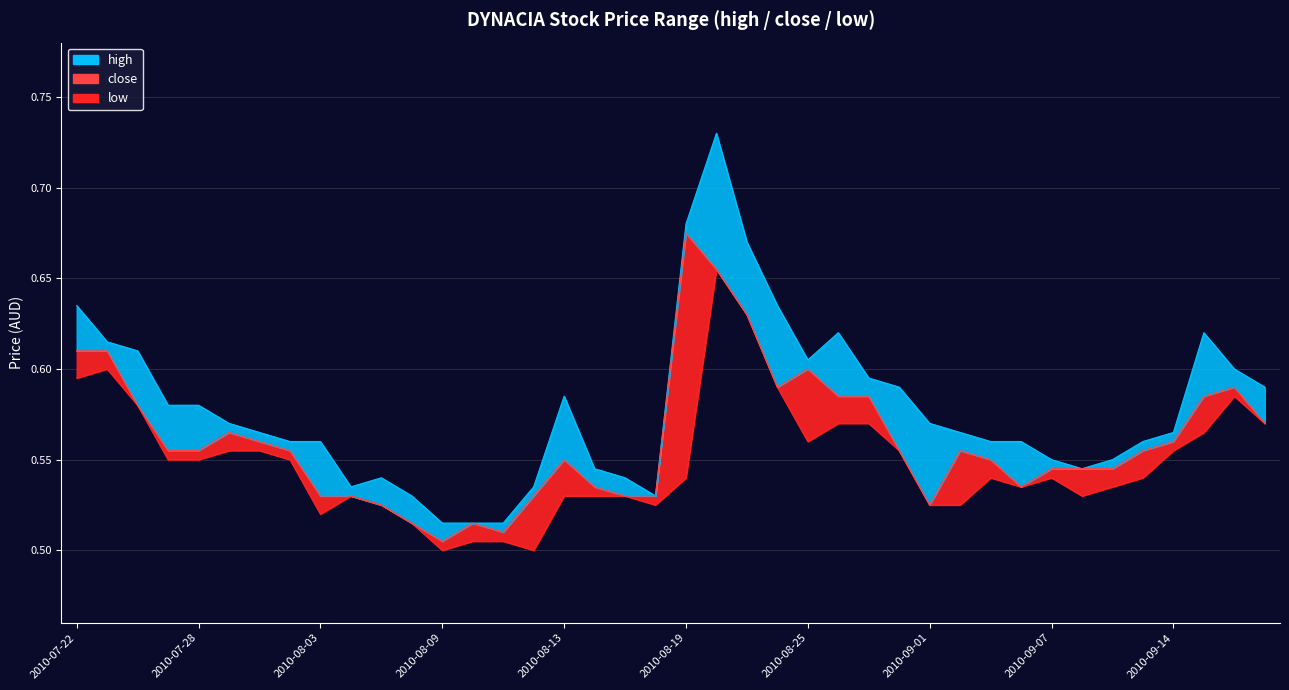

Reading right to left, transcribe all the data shown in this chart.

high: 2010-09-20=0.6	2010-09-17=0.6	2010-09-15=0.6	2010-09-14=0.6	2010-09-13=0.6	2010-09-09=0.6	2010-09-08=0.5	2010-09-07=0.6	2010-09-06=0.6	2010-09-03=0.6	2010-09-02=0.6	2010-09-01=0.6	2010-08-30=0.6	2010-08-27=0.6	2010-08-26=0.6	2010-08-25=0.6	2010-08-24=0.6	2010-08-23=0.7	2010-08-20=0.7	2010-08-19=0.7	2010-08-18=0.5	2010-08-17=0.5	2010-08-16=0.5	2010-08-13=0.6	2010-08-12=0.5	2010-08-11=0.5	2010-08-10=0.5	2010-08-09=0.5	2010-08-06=0.5	2010-08-05=0.5	2010-08-04=0.5	2010-08-03=0.6	2010-08-02=0.6	2010-07-30=0.6	2010-07-29=0.6	2010-07-28=0.6	2010-07-27=0.6	2010-07-26=0.6	2010-07-23=0.6	2010-07-22=0.6
close: 2010-09-20=0.6	2010-09-17=0.6	2010-09-15=0.6	2010-09-14=0.6	2010-09-13=0.6	2010-09-09=0.5	2010-09-08=0.5	2010-09-07=0.5	2010-09-06=0.5	2010-09-03=0.6	2010-09-02=0.6	2010-09-01=0.5	2010-08-30=0.6	2010-08-27=0.6	2010-08-26=0.6	2010-08-25=0.6	2010-08-24=0.6	2010-08-23=0.6	2010-08-20=0.7	2010-08-19=0.7	2010-08-18=0.5	2010-08-17=0.5	2010-08-16=0.5	2010-08-13=0.6	2010-08-12=0.5	2010-08-11=0.5	2010-08-10=0.5	2010-08-09=0.5	2010-08-06=0.5	2010-08-05=0.5	2010-08-04=0.5	2010-08-03=0.5	2010-08-02=0.6	2010-07-30=0.6	2010-07-29=0.6	2010-07-28=0.6	2010-07-27=0.6	2010-07-26=0.6	2010-07-23=0.6	2010-07-22=0.6
low: 2010-09-20=0.6	2010-09-17=0.6	2010-09-15=0.6	2010-09-14=0.6	2010-09-13=0.5	2010-09-09=0.5	2010-09-08=0.5	2010-09-07=0.5	2010-09-06=0.5	2010-09-03=0.5	2010-09-02=0.5	2010-09-01=0.5	2010-08-30=0.6	2010-08-27=0.6	2010-08-26=0.6	2010-08-25=0.6	2010-08-24=0.6	2010-08-23=0.6	2010-08-20=0.7	2010-08-19=0.5	2010-08-18=0.5	2010-08-17=0.5	2010-08-16=0.5	2010-08-13=0.5	2010-08-12=0.5	2010-08-11=0.5	2010-08-10=0.5	2010-08-09=0.5	2010-08-06=0.5	2010-08-05=0.5	2010-08-04=0.5	2010-08-03=0.5	2010-08-02=0.6	2010-07-30=0.6	2010-07-29=0.6	2010-07-28=0.6	2010-07-27=0.6	2010-07-26=0.6	2010-07-23=0.6	2010-07-22=0.6